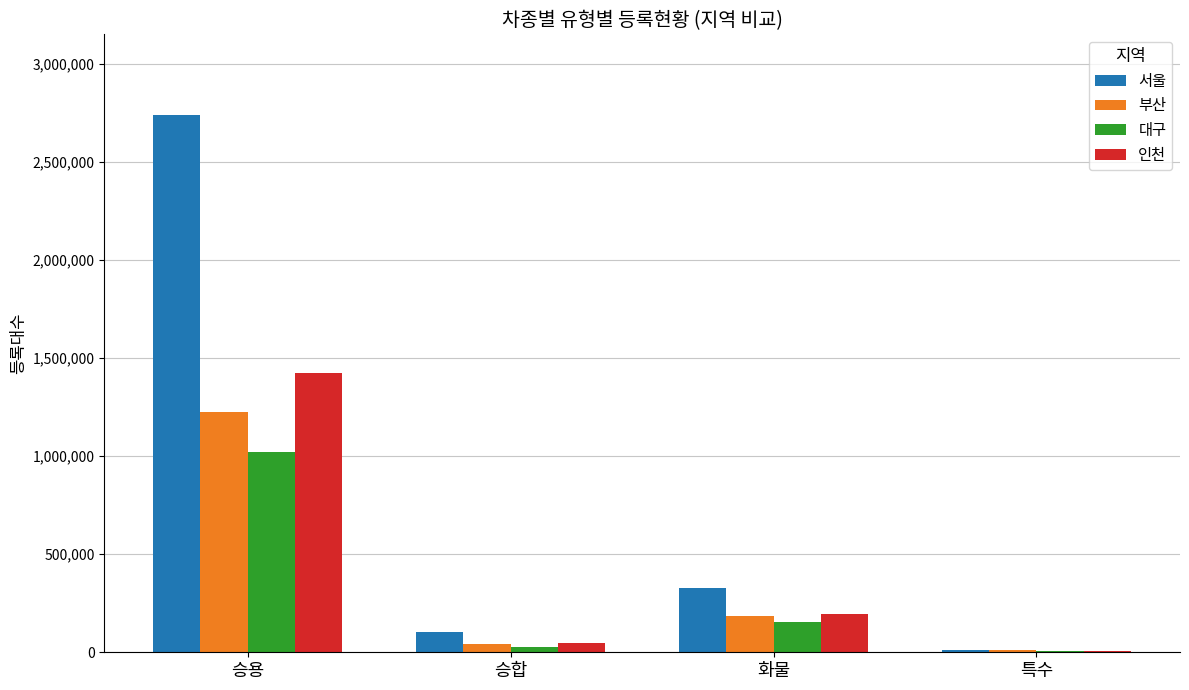

How many data points does each series have?

4